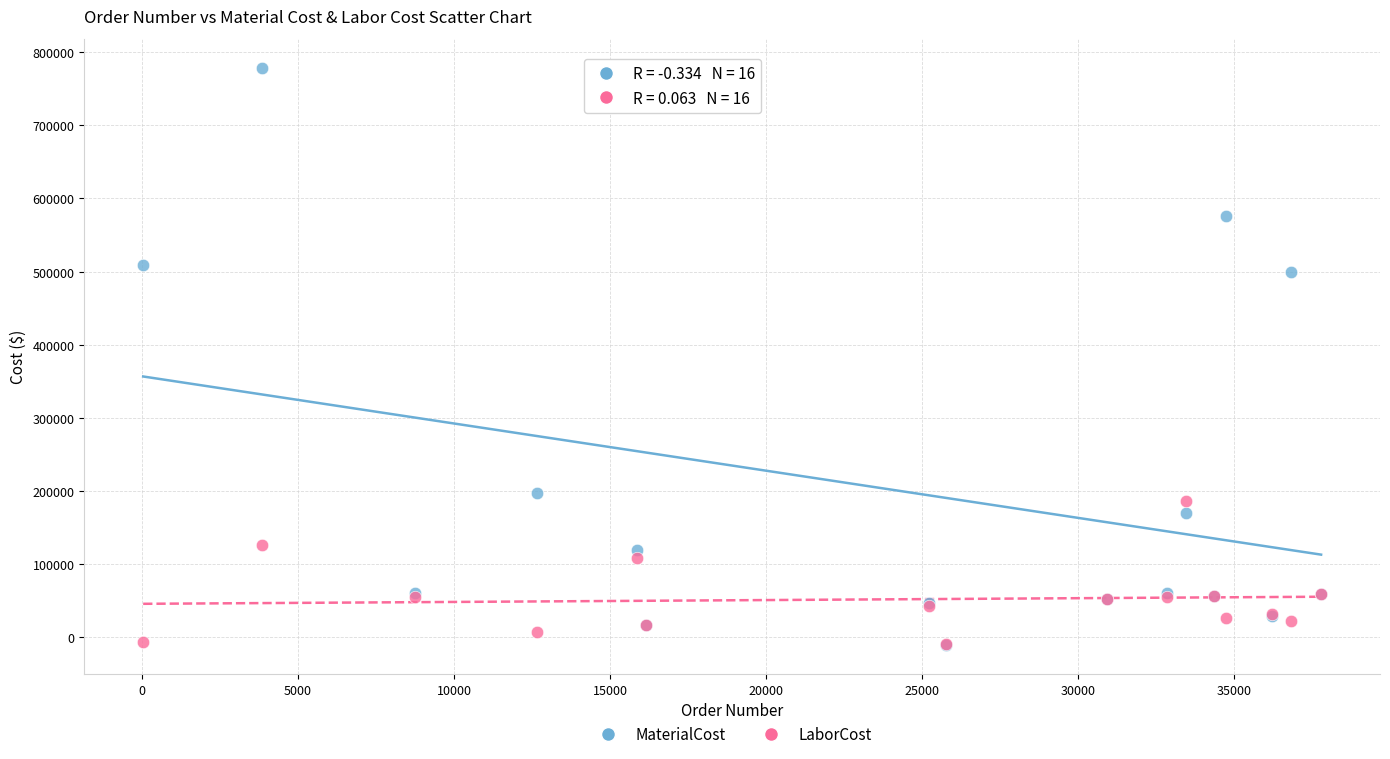

In the MaterialCost series, what Y value is closest to 384148?

499408.0